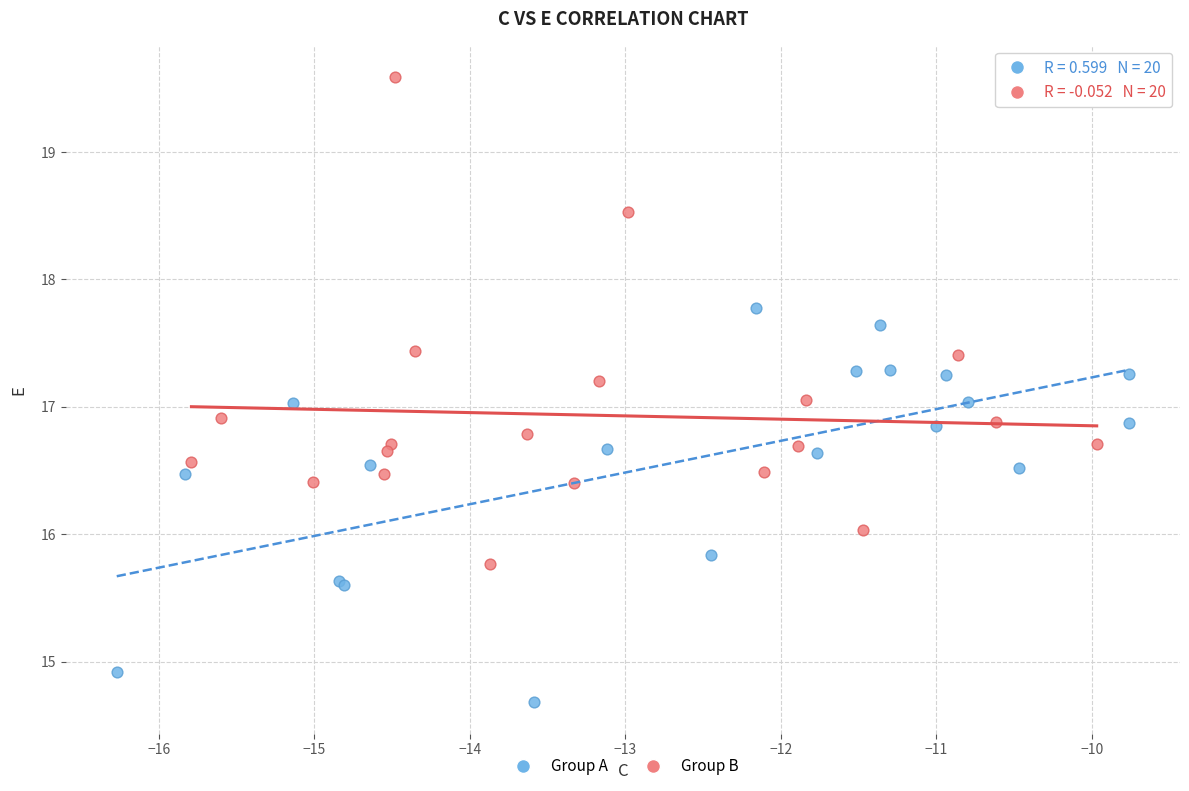

Which series contains the highest Y value?

Group B